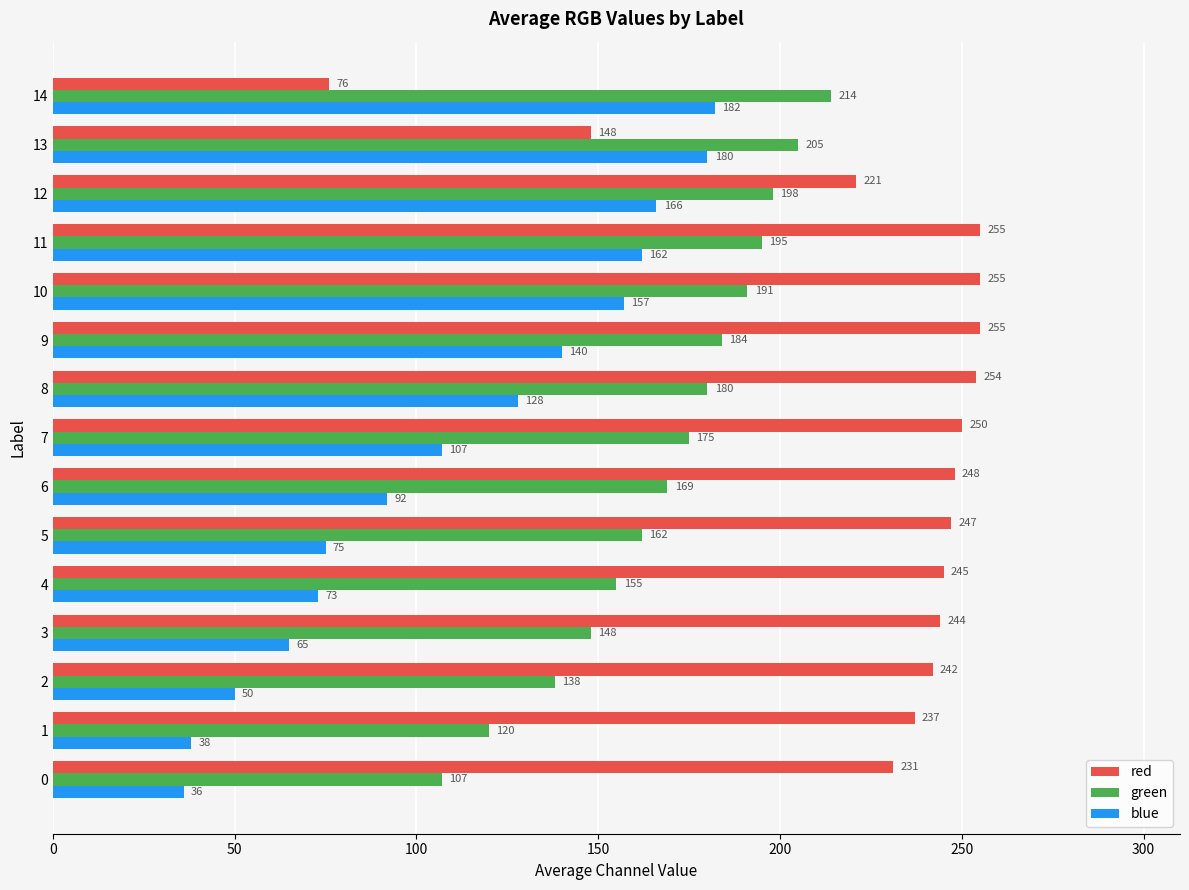

How many data points does each series have?

15